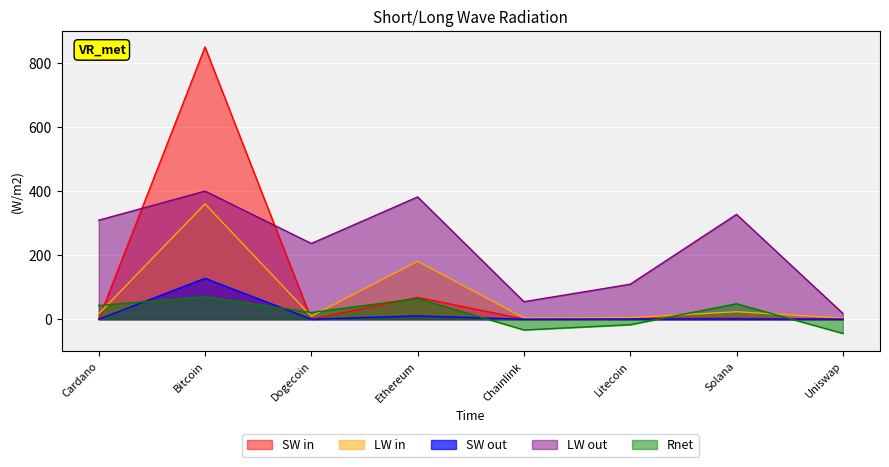

Reading right to left, list all the values displayed in this chart.

current_price: 0.3	3.4	3.1	0.4	68.0	0.0	850.0	0.0
market_cap_rank: 18.2	327.3	109.1	54.5	381.8	236.4	400.0	309.1
market_cap: 3.4	23.3	4.7	3.9	180.8	9.2	360.0	16.6